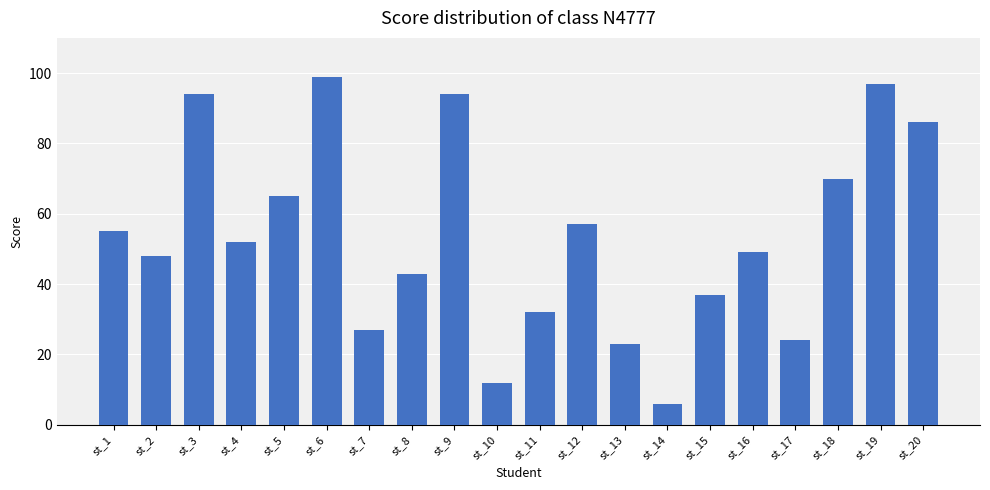

What is the change in value from st_12 to st_17?

-33